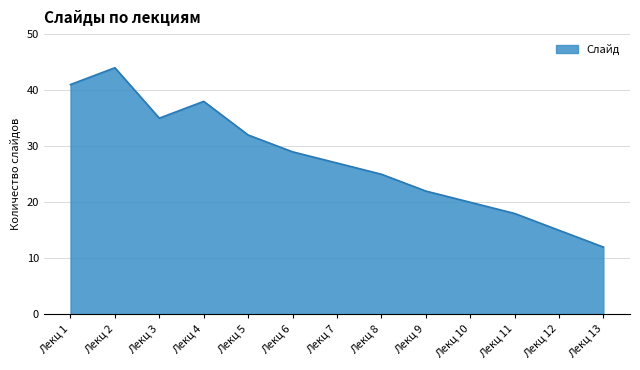

Reading right to left, extract all data points from this chart.

Лекц 13=12	Лекц 12=15	Лекц 11=18	Лекц 10=20	Лекц 9=22	Лекц 8=25	Лекц 7=27	Лекц 6=29	Лекц 5=32	Лекц 4=38	Лекц 3=35	Лекц 2=44	Лекц 1=41